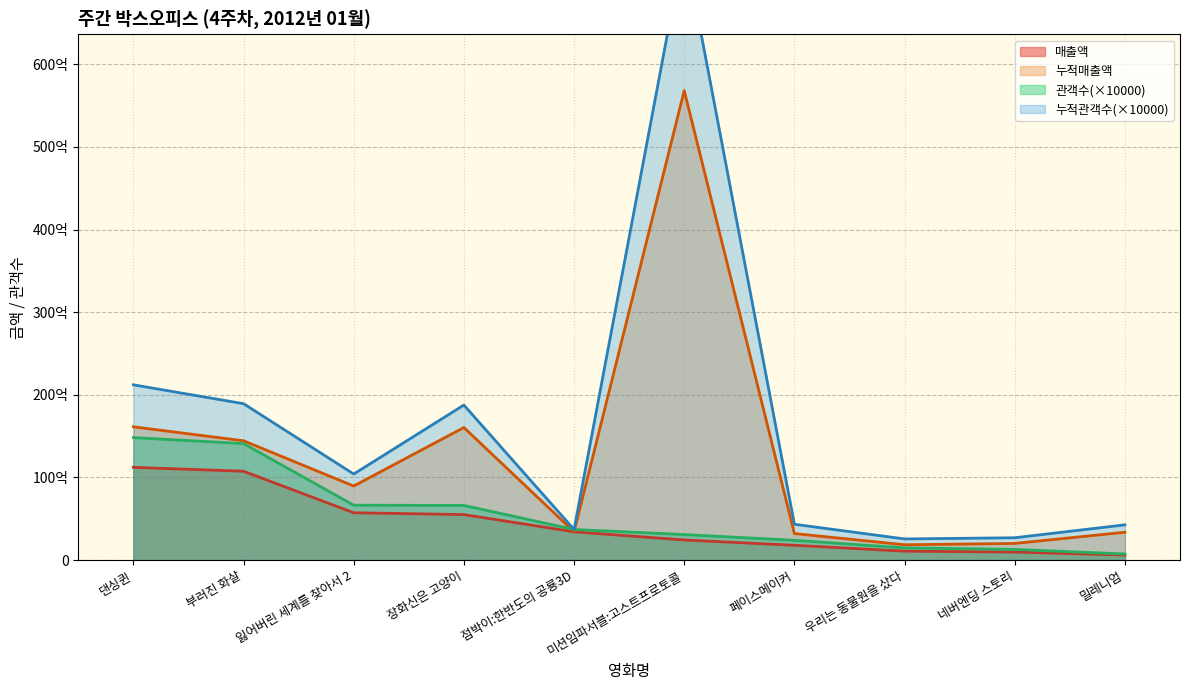

At which label is 누적매출액 closest to 29333773500?

댄싱퀸